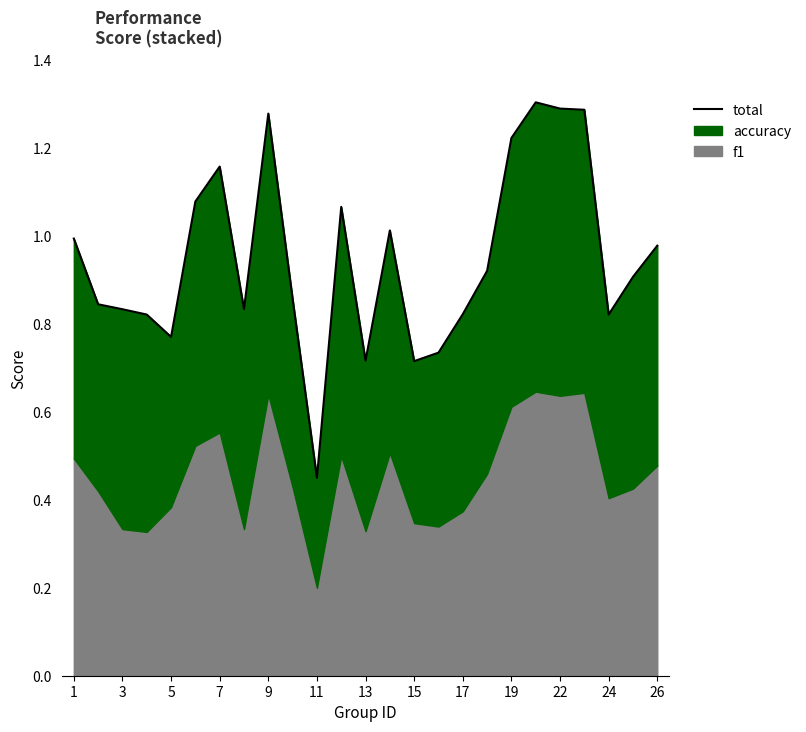

Does the chart display data point markers on the line(s)?

No